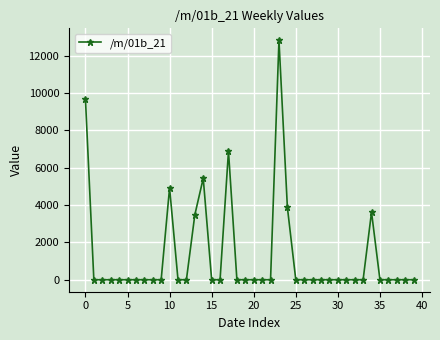

What is the difference between the maximum and second lowest values?

12822.0